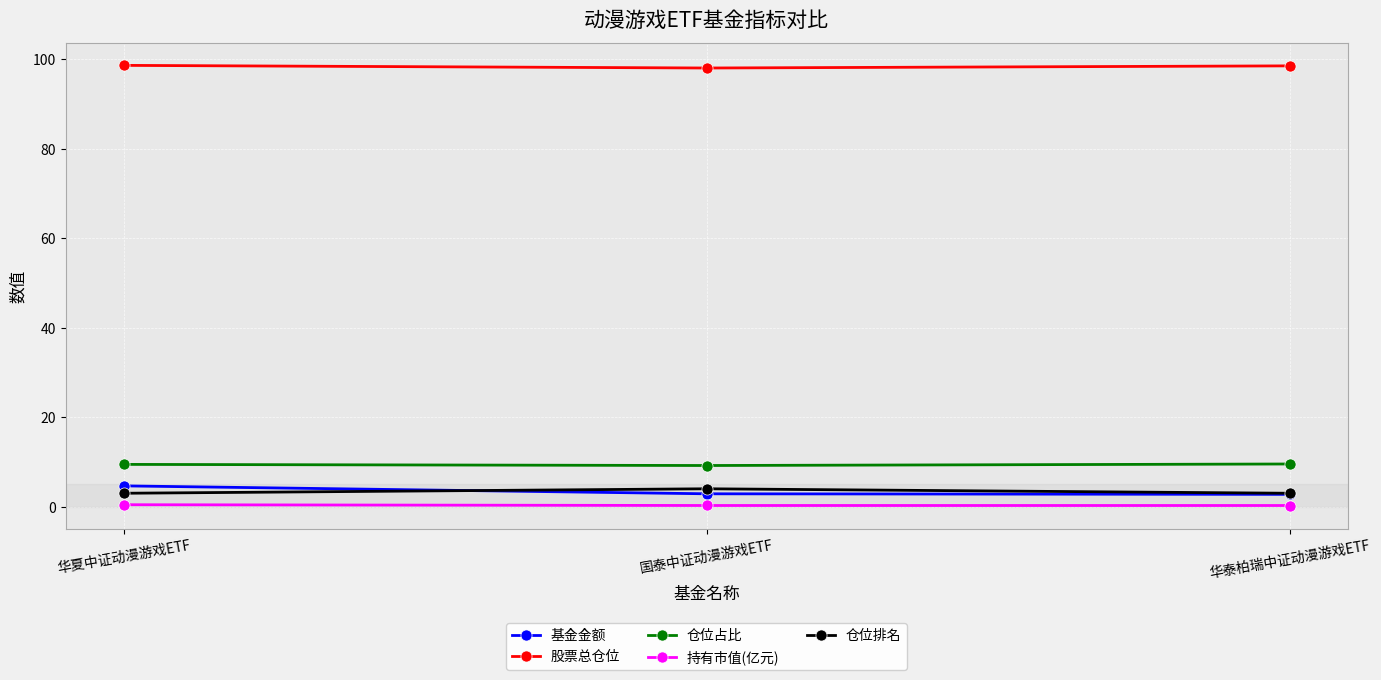

What is the lowest value of the 仓位排名 series?

3.0